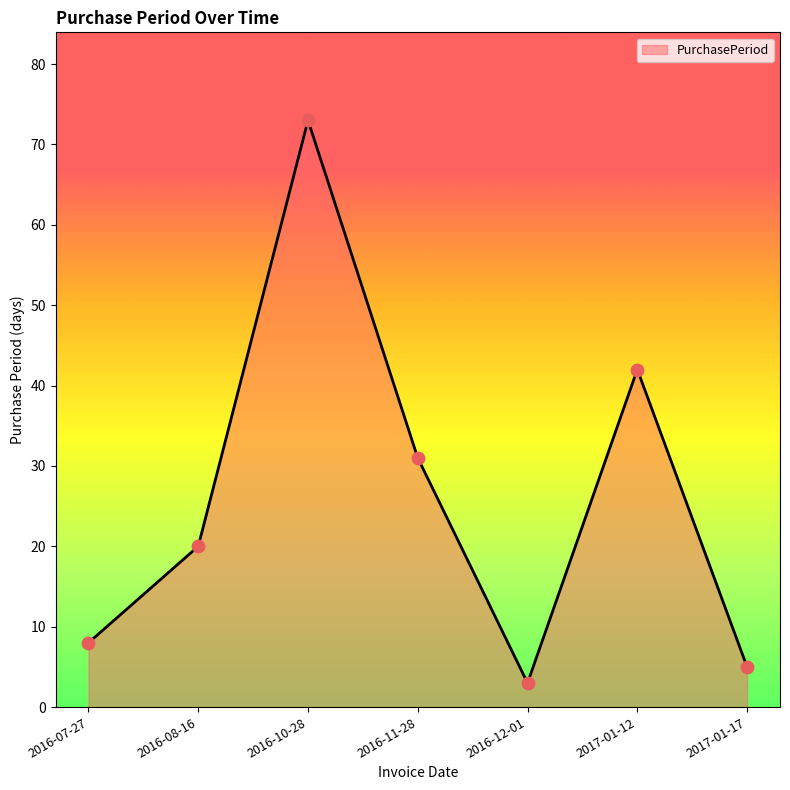

Approximately how many times larger is the value at 2017-01-17 compared to 2016-11-28?

0.2